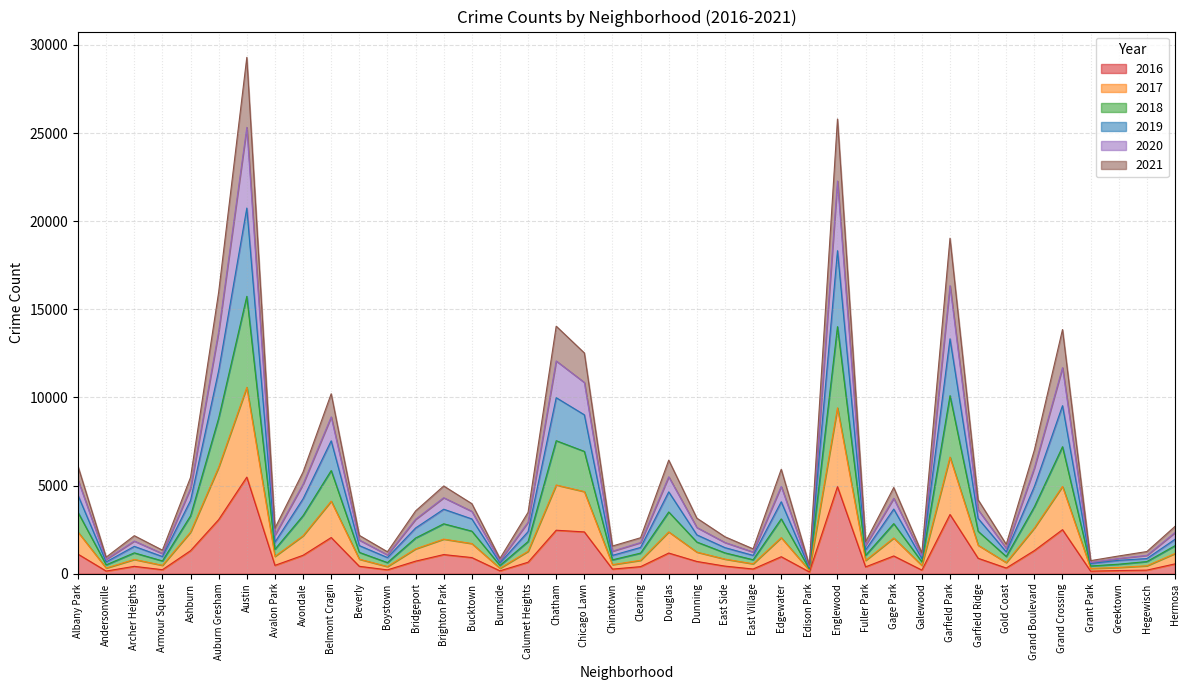

What value does the 2016 series have at Chicago Lawn, to the nearest 10?

2370